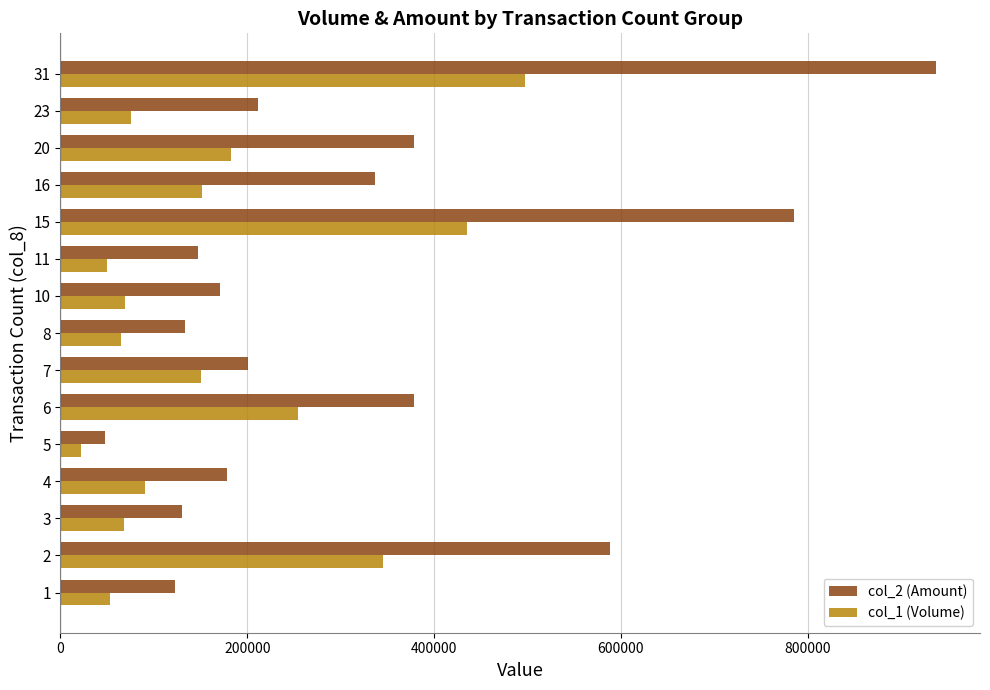

The value of col_1 (Volume) at 4 is 38904. True or false?

False